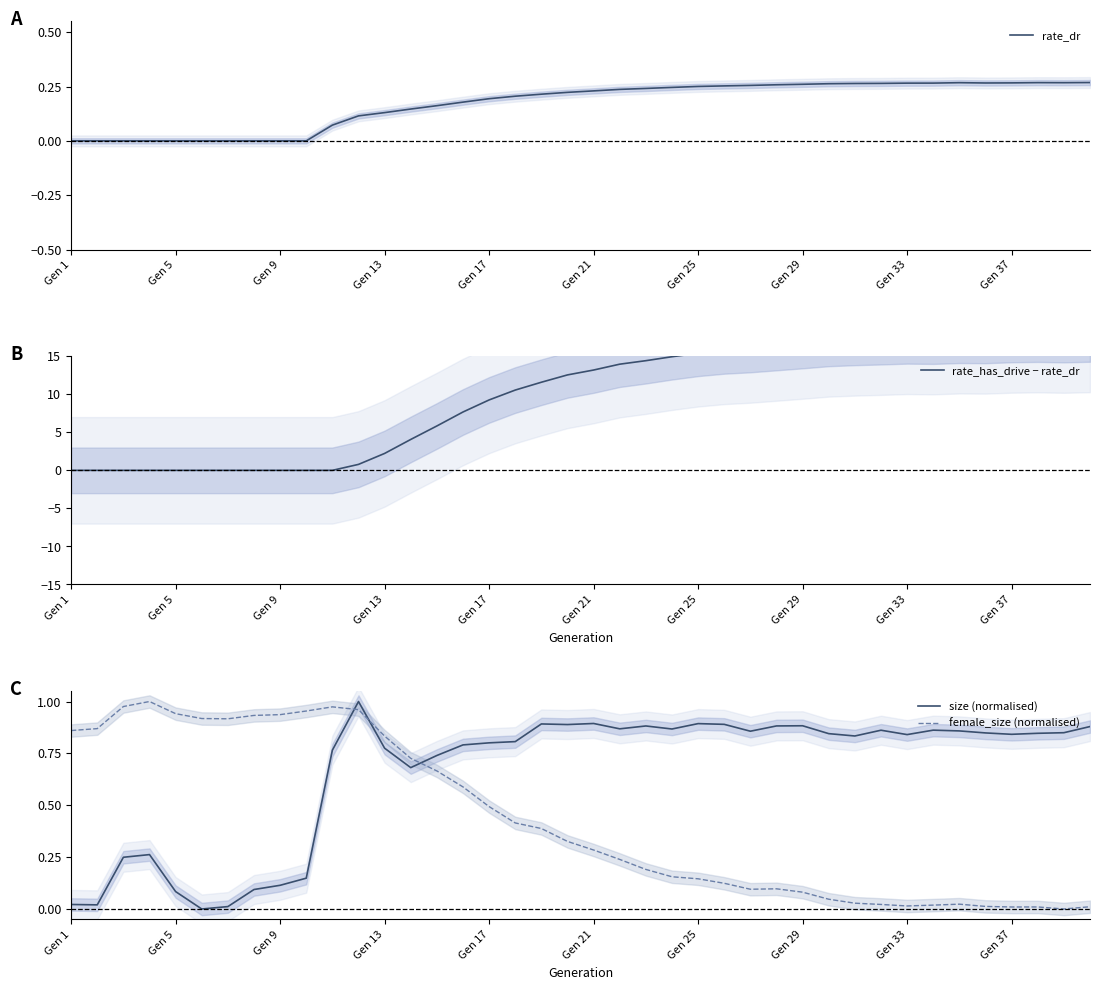

Which category has the lowest value in the rate_dr series?

Gen 1